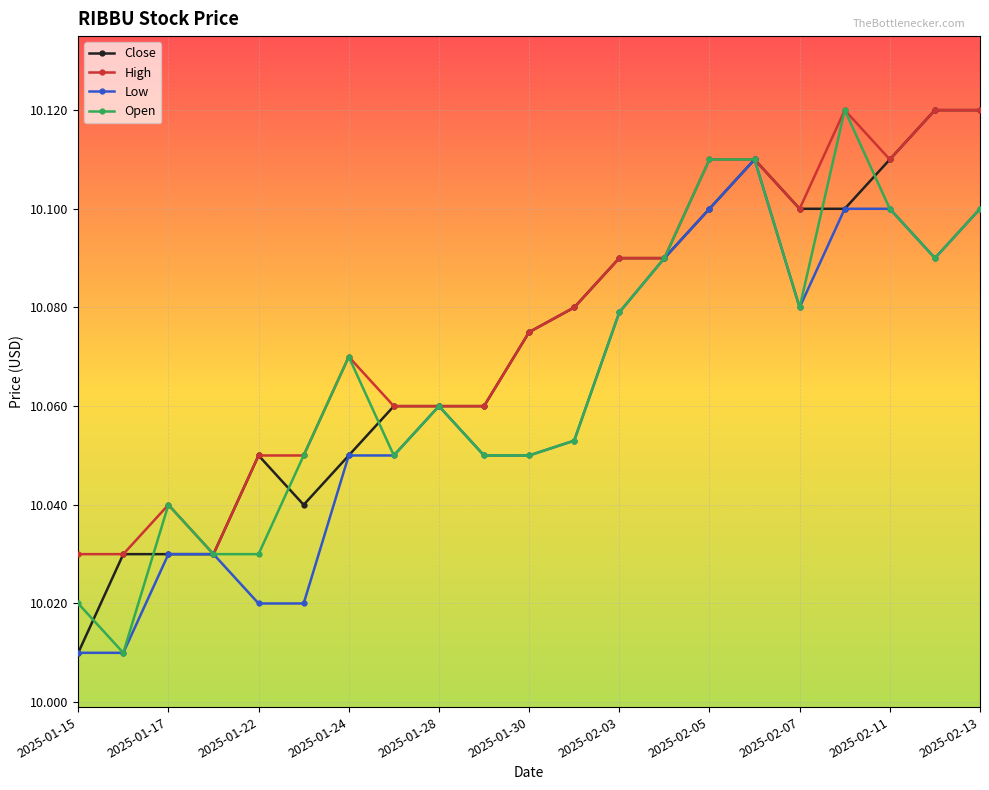

True or false: High has more than 0 interior local peaks.

True